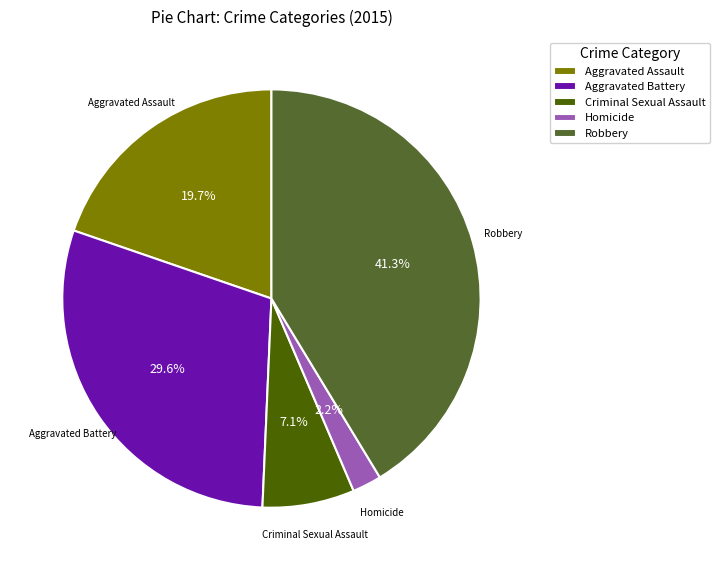

How much of the chart is everything except Robbery?

58.7%